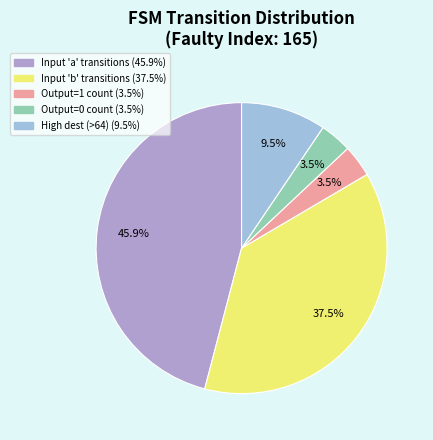

How many segments does this pie chart have?

5